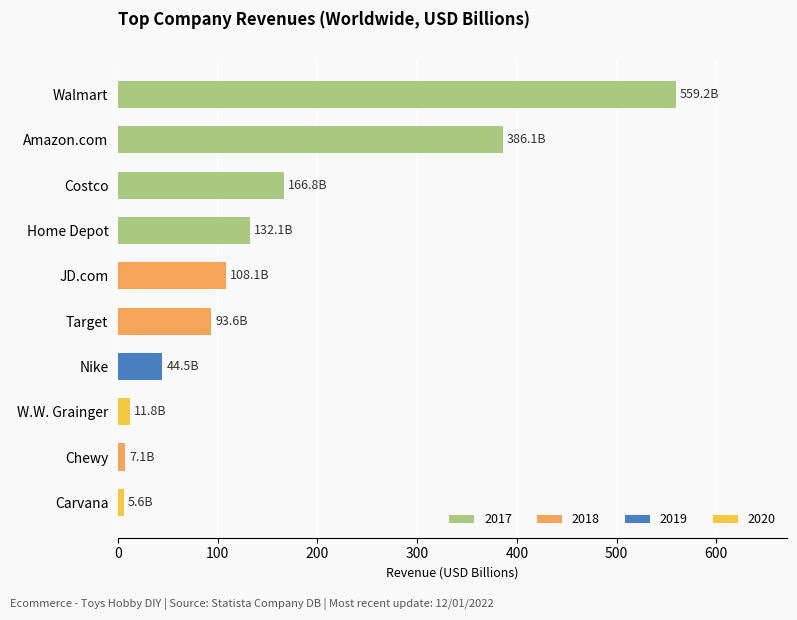

Count the number of categories in the chart.

10